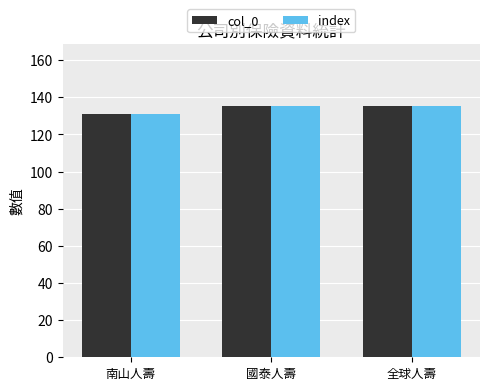

Reading left to right, transcribe all the data shown in this chart.

col_0: 南山人壽=131	國泰人壽=135	全球人壽=135
index: 南山人壽=131	國泰人壽=135	全球人壽=135